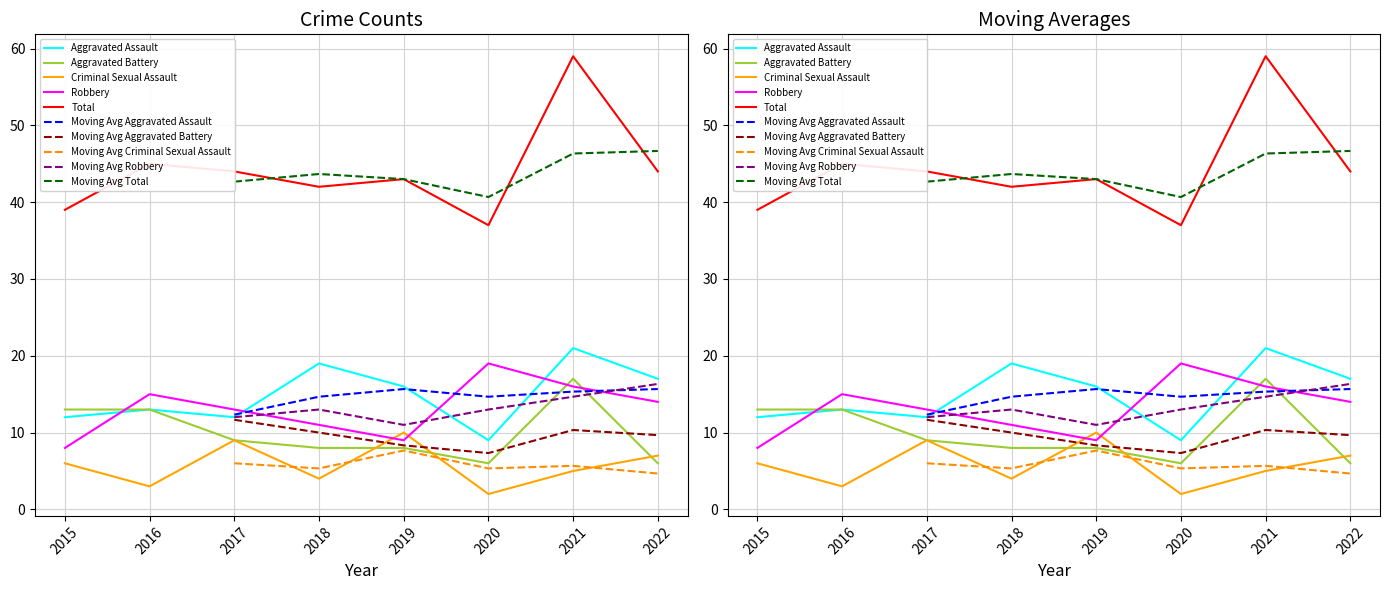

What is the greatest value displayed?

59